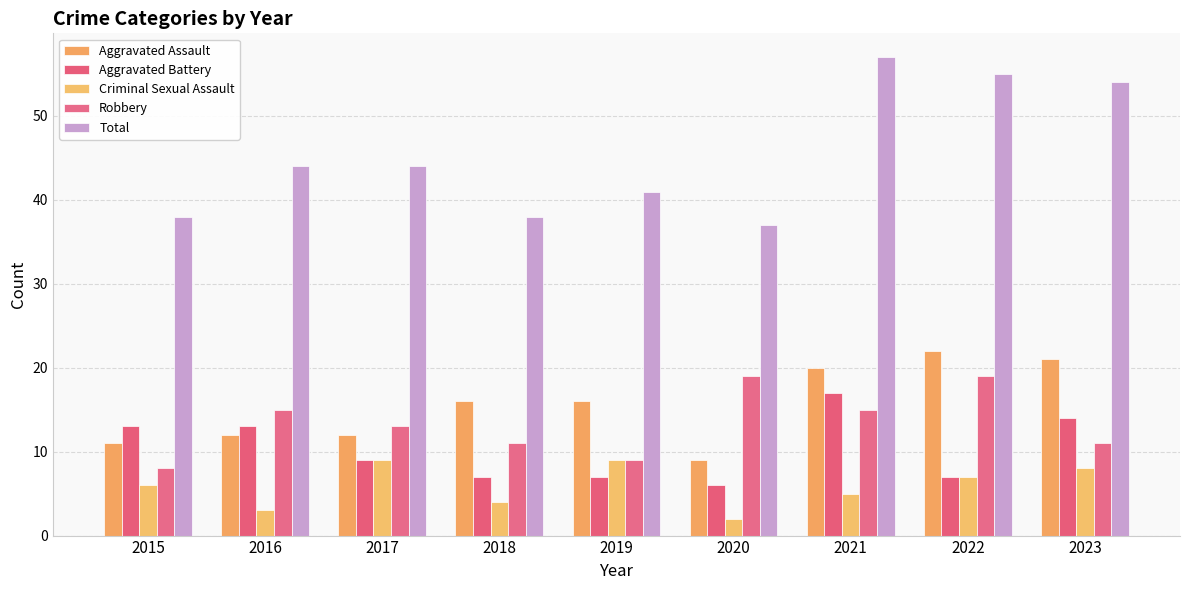

At 2021, list the series in order from smallest to largest.

Criminal Sexual Assault, Robbery, Aggravated Battery, Aggravated Assault, Total